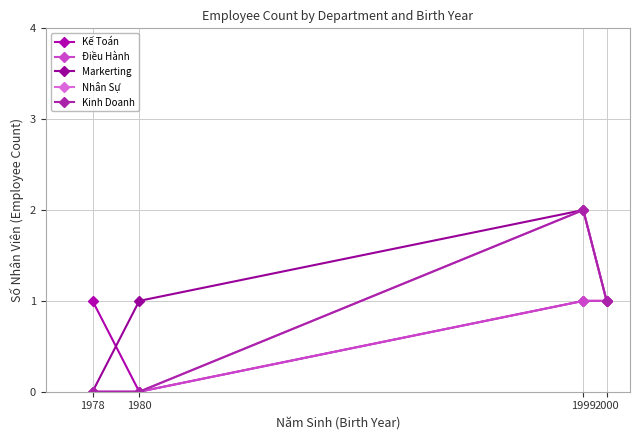

Does the chart have visible grid lines?

Yes